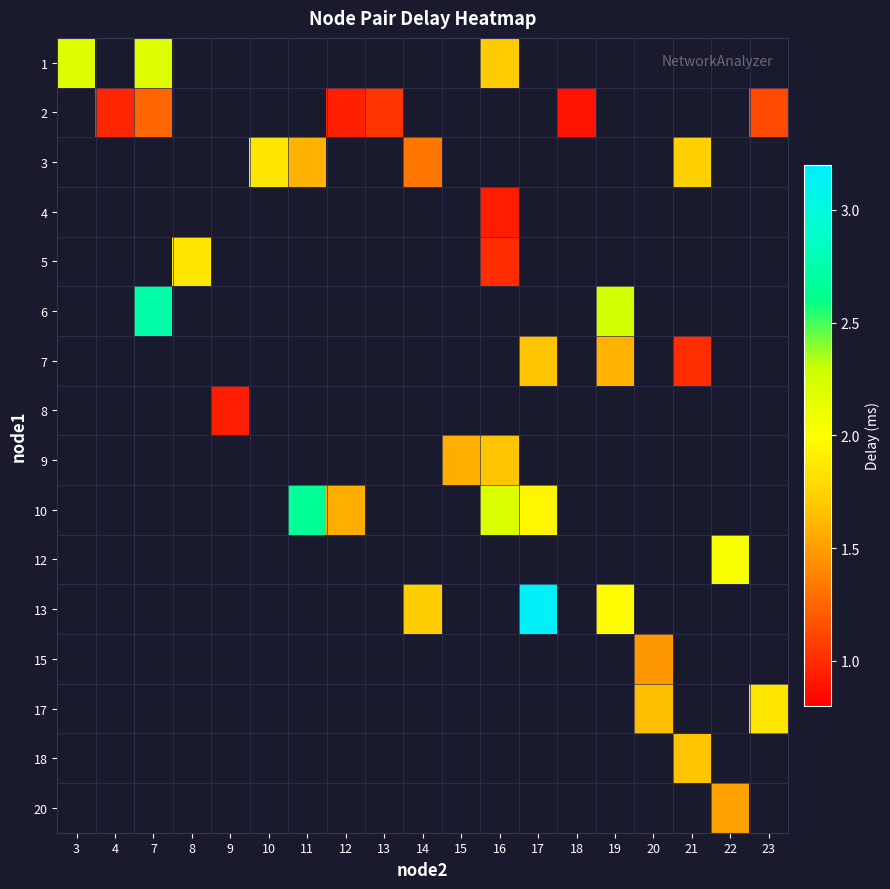

At how many categories does at least one series exceed 1?

16